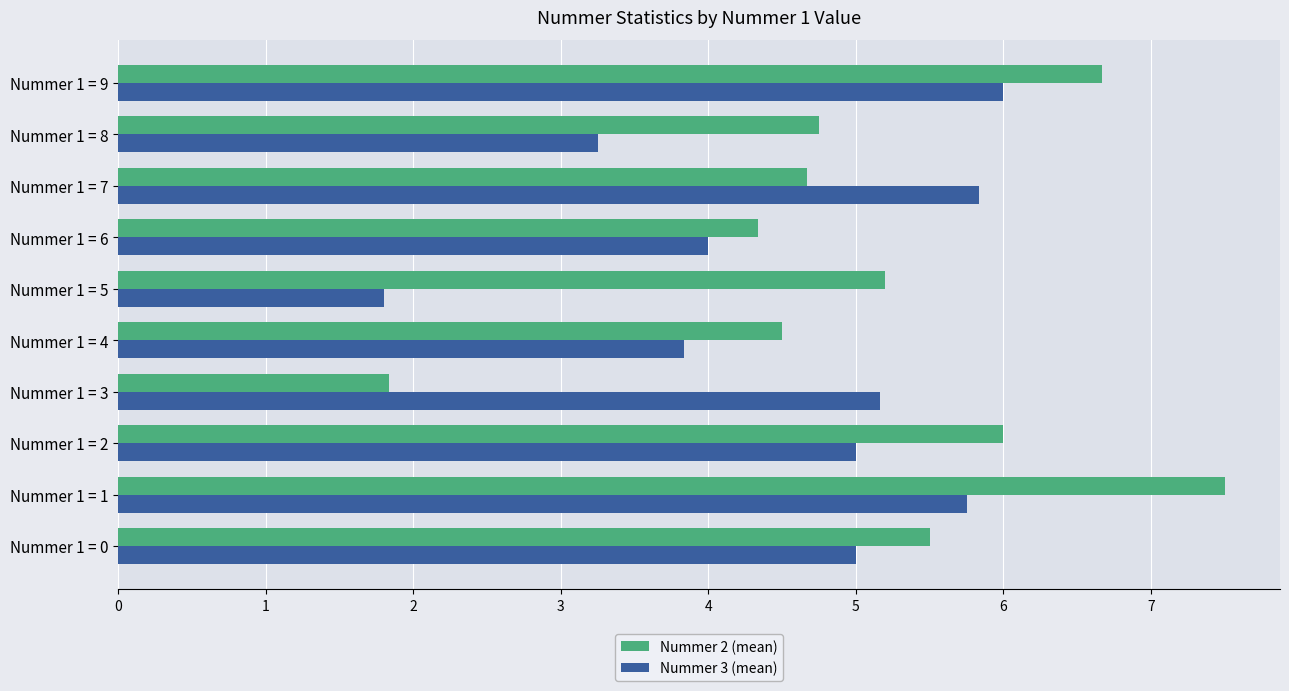

What is the smallest value displayed?

1.8